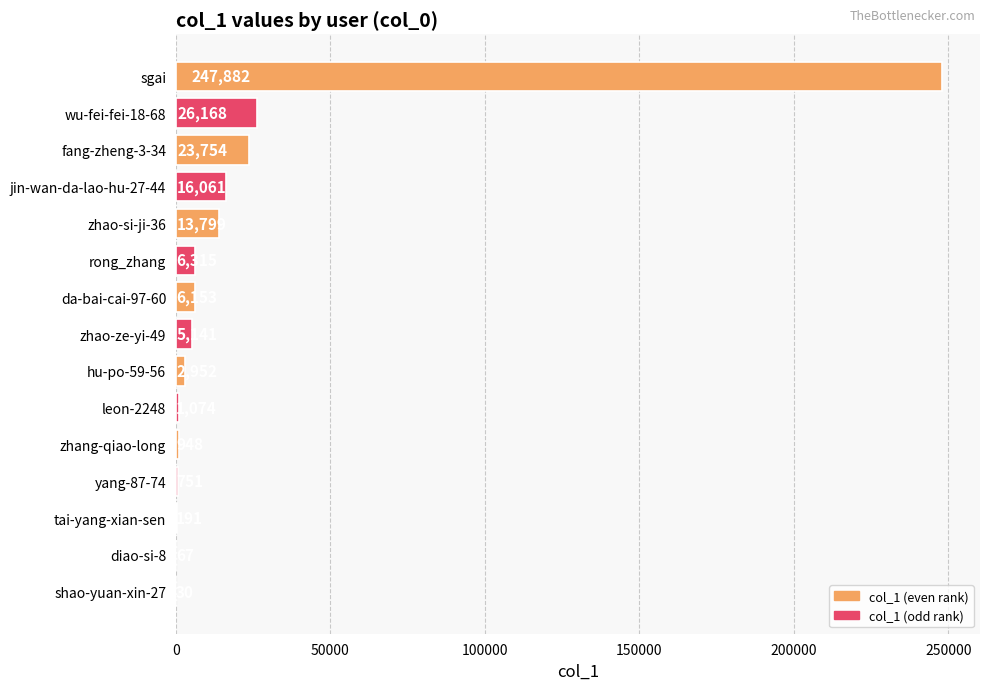

Reading top to bottom, extract all data points from this chart.

sgai=247882	wu-fei-fei-18-68=26168	fang-zheng-3-34=23754	jin-wan-da-lao-hu-27-44=16061	zhao-si-ji-36=13799	rong_zhang=6315	da-bai-cai-97-60=6153	zhao-ze-yi-49=5141	hu-po-59-56=2952	leon-2248=1074	zhang-qiao-long=948	yang-87-74=751	tai-yang-xian-sen=191	diao-si-8=67	shao-yuan-xin-27=30